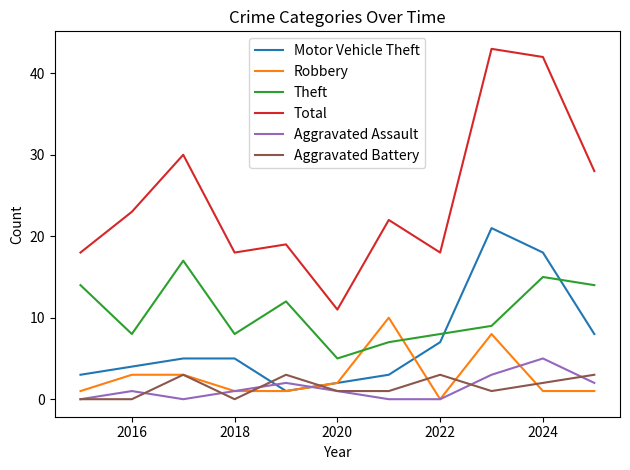

After their last crossing, which series has the higher values: Aggravated Battery or Aggravated Assault?

Aggravated Battery